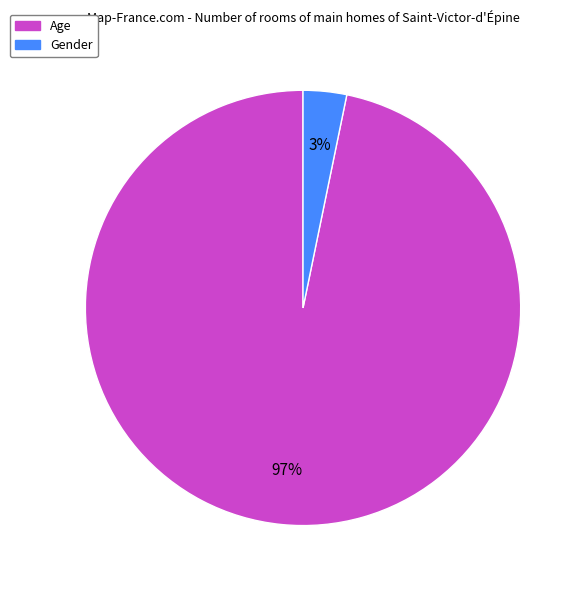

Do Age and Gender together represent more than half of the pie?

Yes